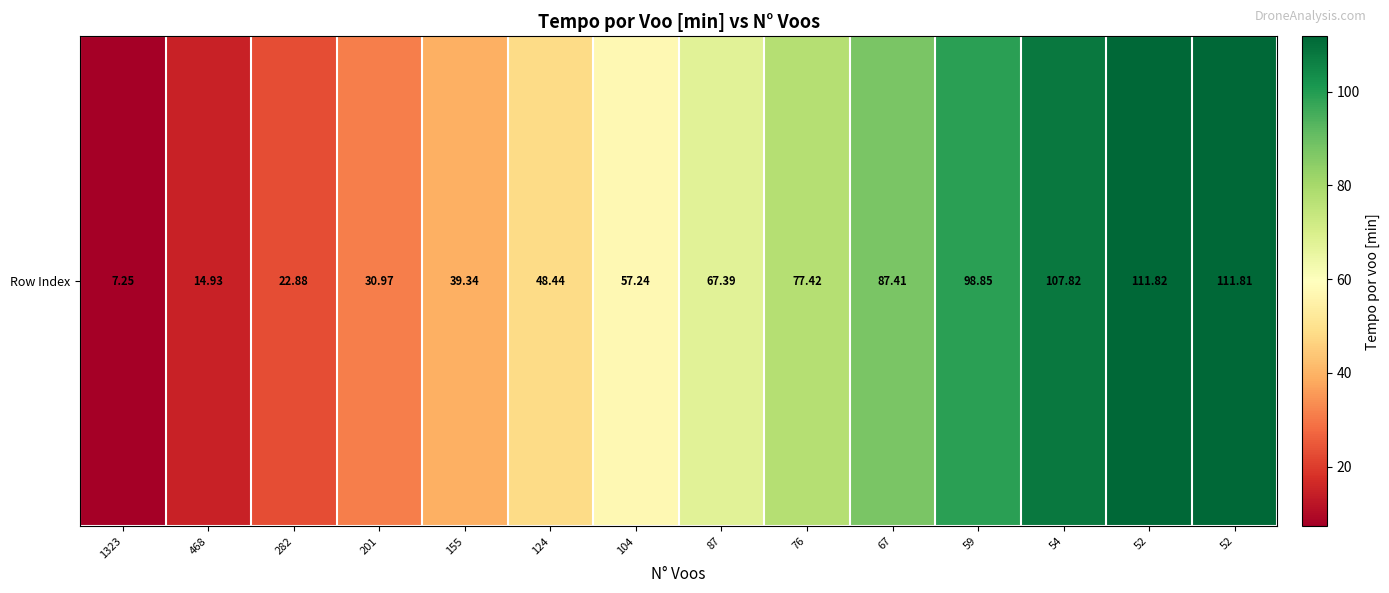

Reading left to right, transcribe all the data shown in this chart.

7.2	14.9	22.9	31.0	39.3	48.4	57.2	67.4	77.4	87.4	98.8	107.8	111.8	111.8